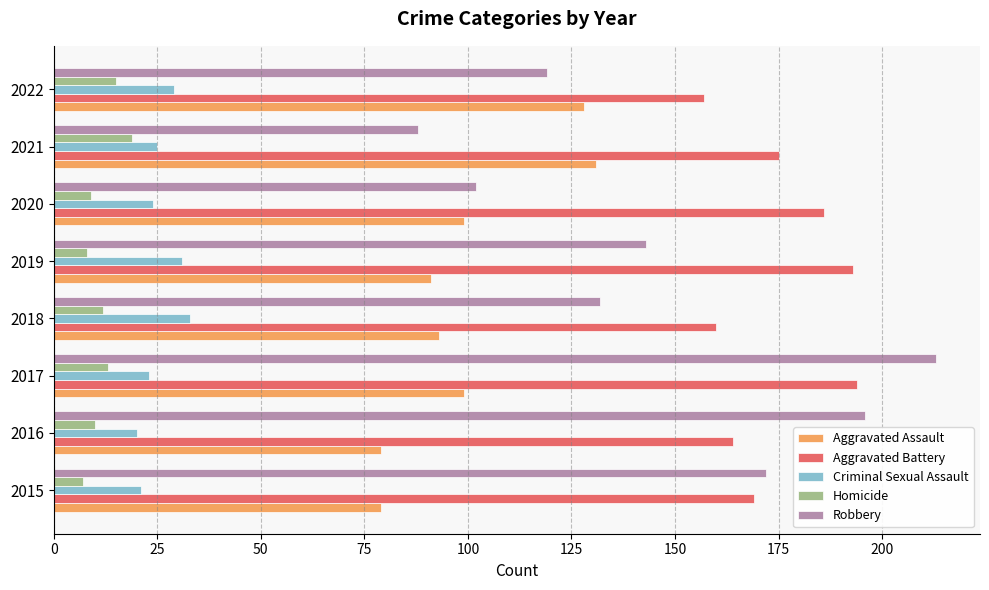

List the series in order of their peak value, lowest first.

Homicide, Criminal Sexual Assault, Aggravated Assault, Aggravated Battery, Robbery